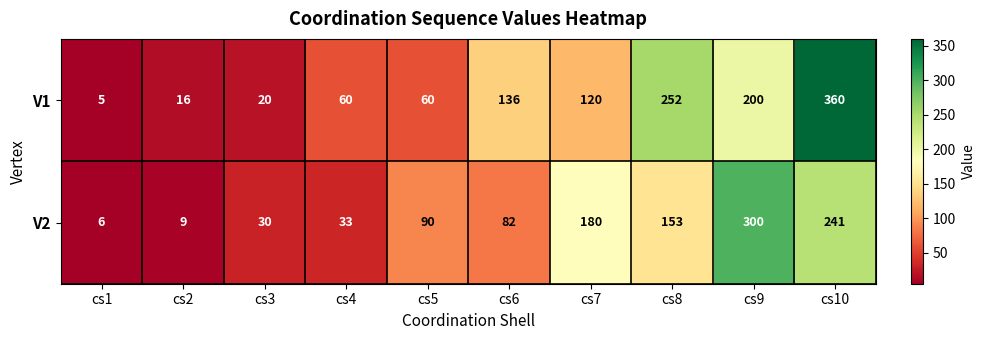

The value of V2 at cs1 is 6. True or false?

True